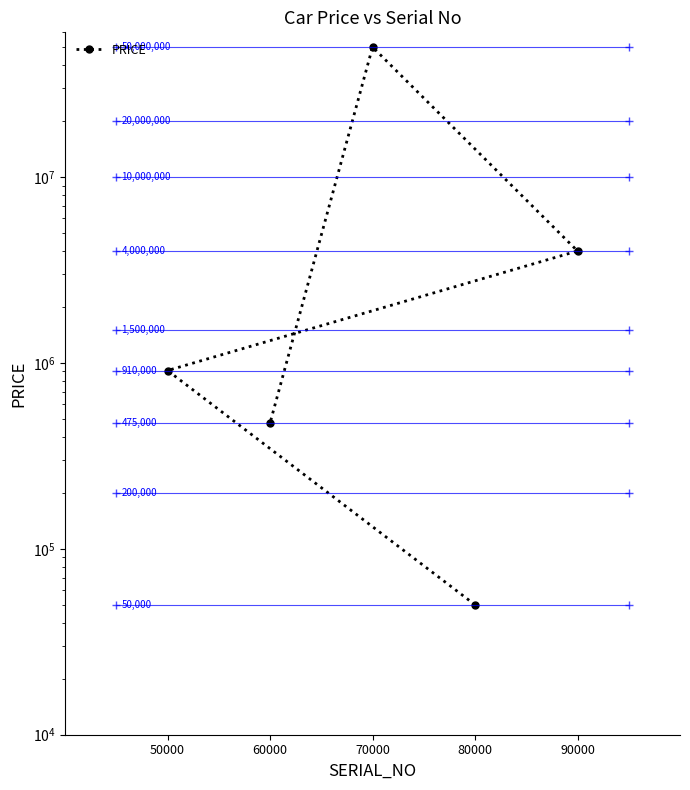

How many series are shown in this chart?

1